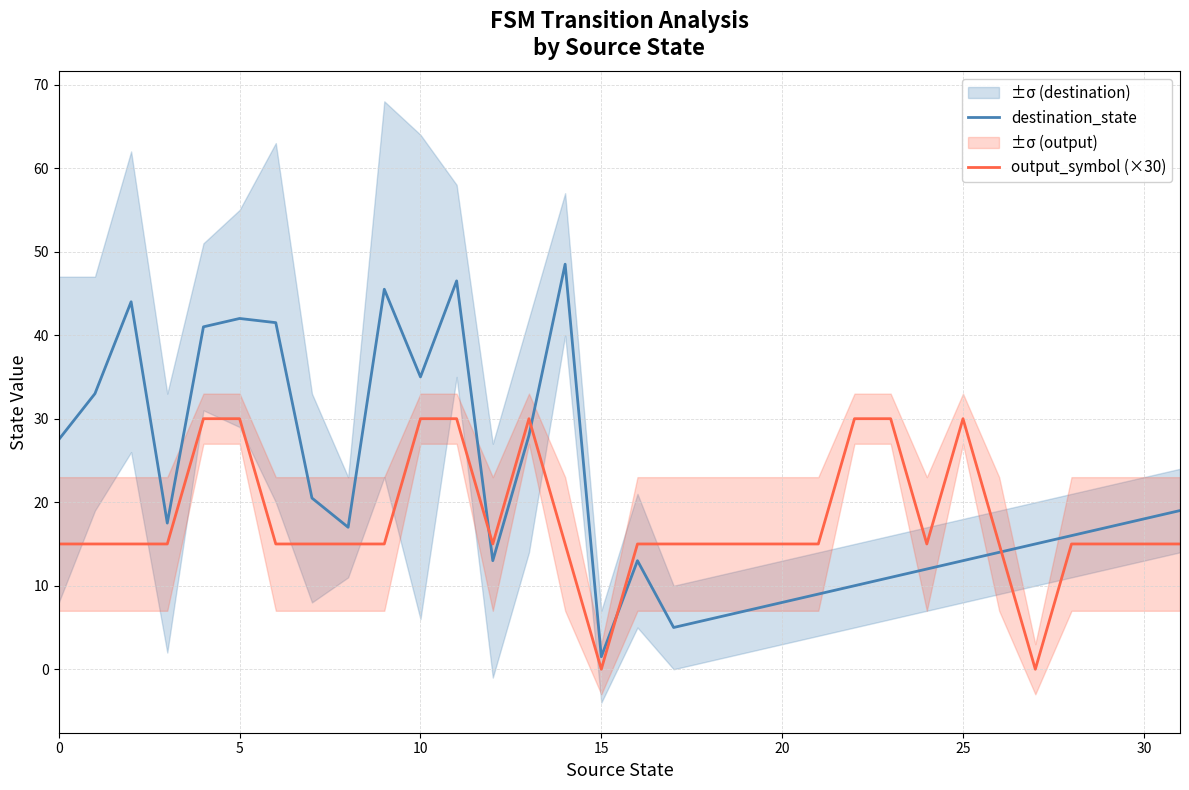

Reading left to right, what are all the values shown in this chart?

destination_state: 27.5	33.0	44.0	17.5	41.0	42.0	41.5	20.5	17.0	45.5	35.0	46.5	13.0	28.0	48.5	1.5	13.0	5.0	6.0	7.0	8.0	9.0	10.0	11.0	12.0	13.0	14.0	15.0	16.0	17.0	18.0	19.0
output_symbol (×30): 15.0	15.0	15.0	15.0	30.0	30.0	15.0	15.0	15.0	15.0	30.0	30.0	15.0	30.0	15.0	0.0	15.0	15.0	15.0	15.0	15.0	15.0	30.0	30.0	15.0	30.0	15.0	0.0	15.0	15.0	15.0	15.0